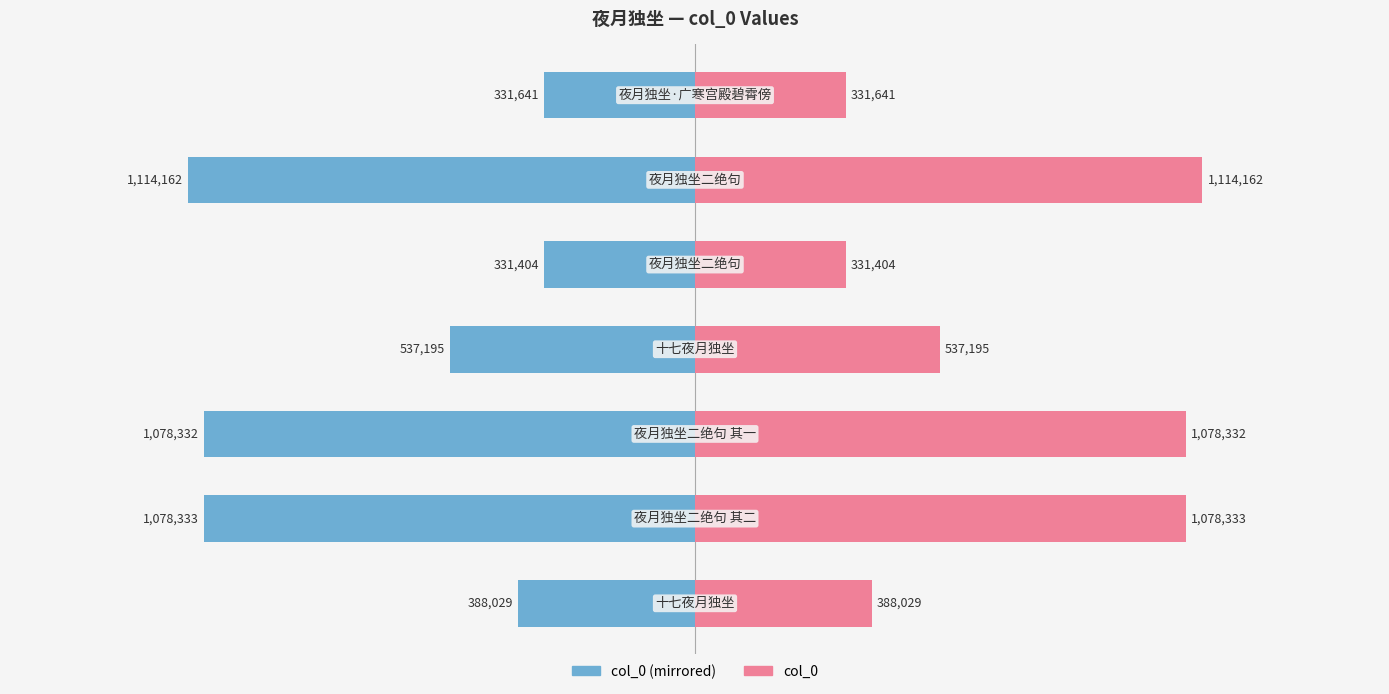

Reading left to right, extract all data points from this chart.

col_0 (Left): 0=-388029	1=-1078333	2=-1078332	3=-537195	4=-331404	5=-1114162	6=-331641
col_0 (Right): 0=388029	1=1078333	2=1078332	3=537195	4=331404	5=1114162	6=331641